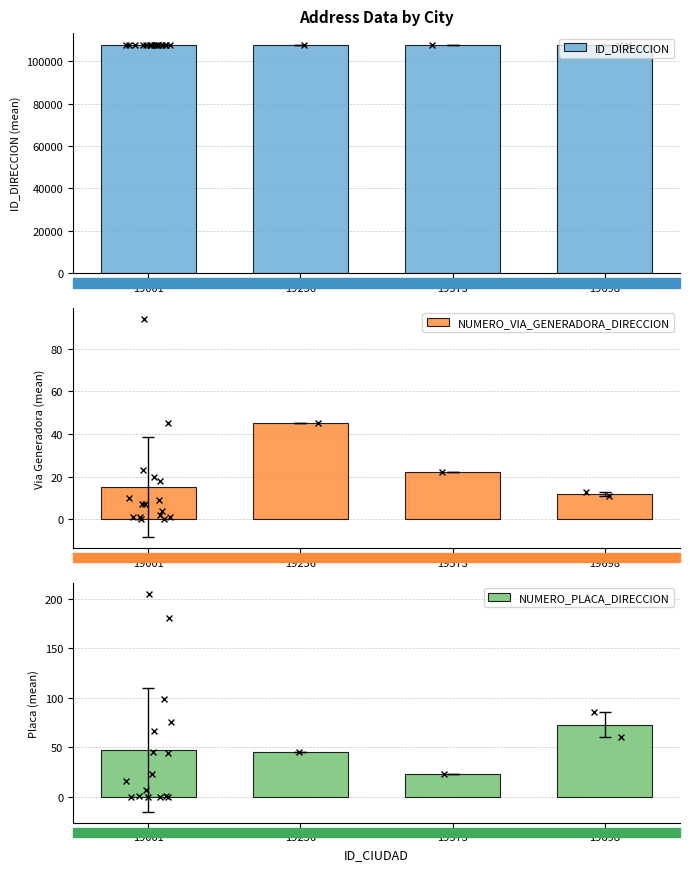

Which series contains the highest Y value?

ID_DIRECCION